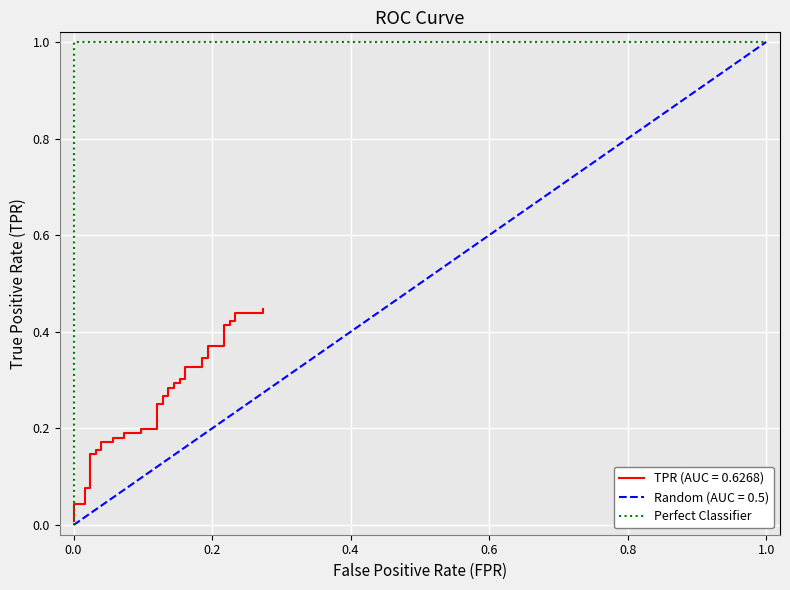

What is the change in value from 0.0 to 1.0?

+1